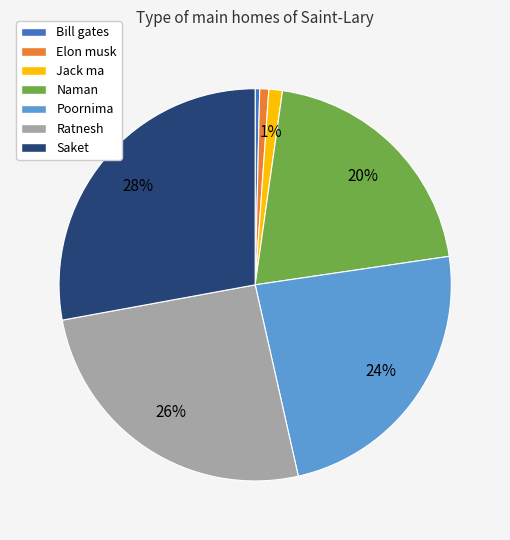

Is the sum of Poornima and Jack ma greater than half?

No